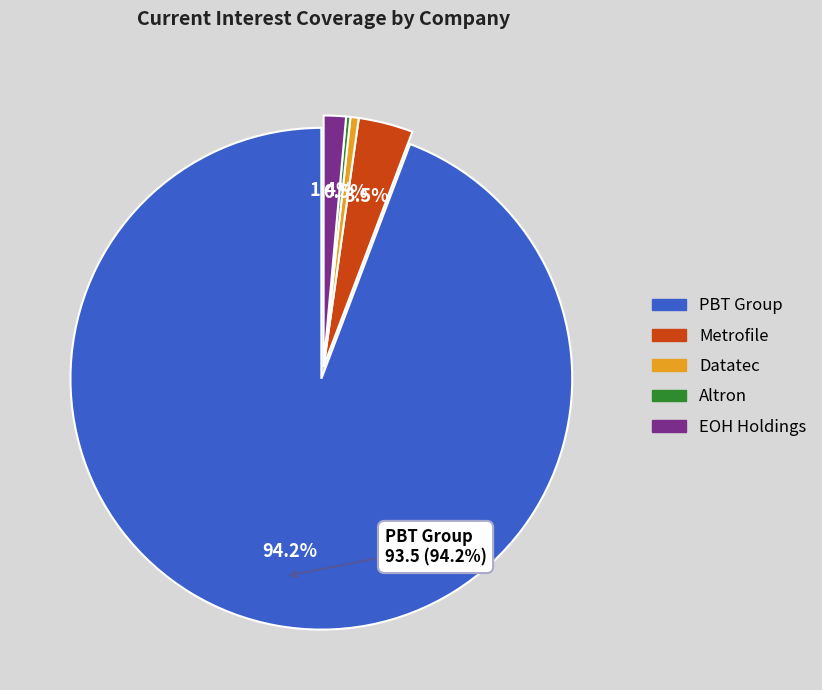

Combined, do PBT Group and EOH Holdings account for over 50%?

Yes